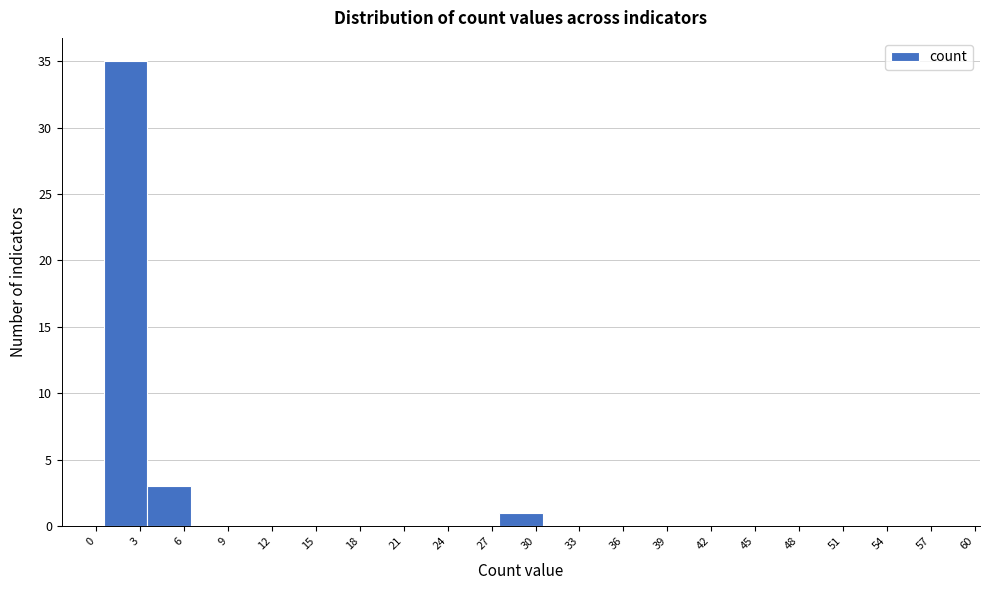

Reading left to right, transcribe this chart: for each bar, give the range it covers on the x-axis and its height. The values are not printed on the chart, so give them approximately, as read against the axis.

0.5 to 3.5: 35
3.5 to 6.5: 3
6.5 to 9.5: 0
9.5 to 12.5: 0
12.5 to 15.5: 0
15.5 to 18.5: 0
18.5 to 21.5: 0
21.5 to 24.5: 0
24.5 to 27.5: 0
27.5 to 30.5: 1
30.5 to 33.5: 0
33.5 to 36.5: 0
36.5 to 39.5: 0
39.5 to 42.5: 0
42.5 to 45.5: 0
45.5 to 48.5: 0
48.5 to 51.5: 0
51.5 to 54.5: 0
54.5 to 57.5: 0